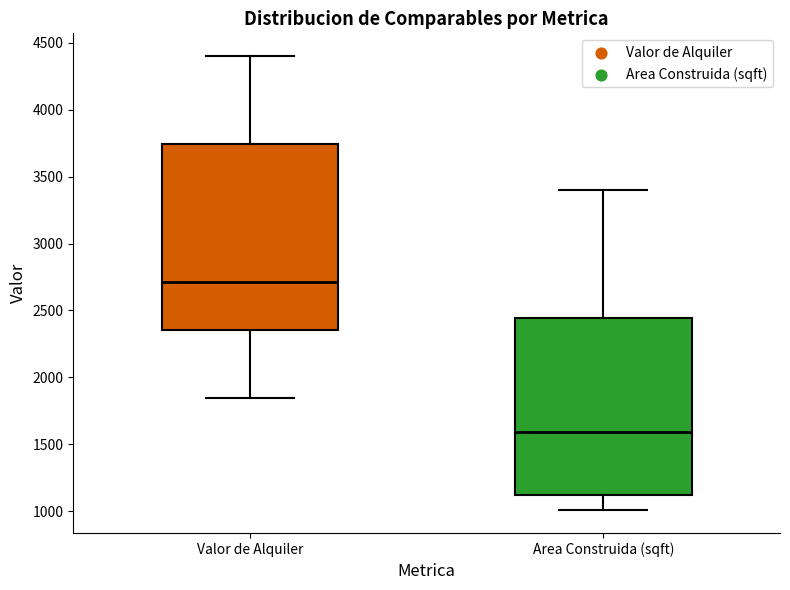

Reading left to right, read every box against the y-axis: the position of its median line, the range the box covers, and the ends of its whiskers. The values are not printed on the chart, so give them approximately, as read against the axis.

Valor de Alquiler: median 2700, box 2350 to 3750, whiskers 1850 to 4400
Area Construida (sqft): median 1600, box 1100 to 2450, whiskers 1000 to 3400